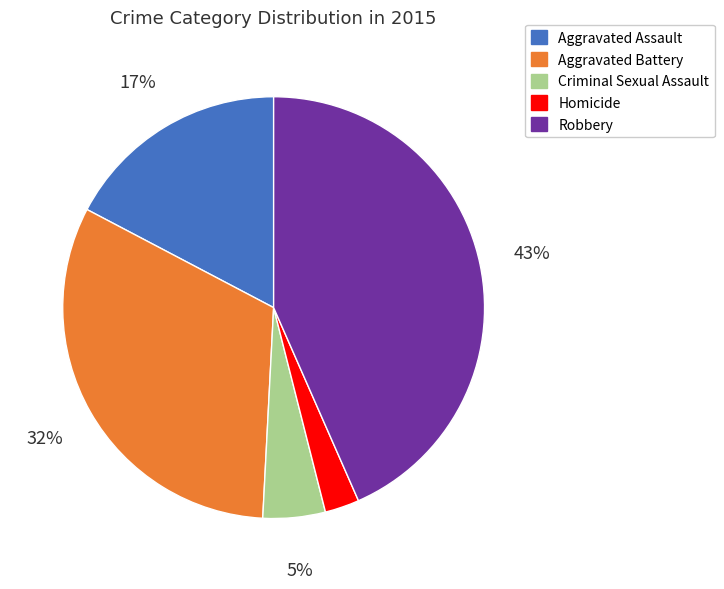

Is Homicide the majority of the pie?

No